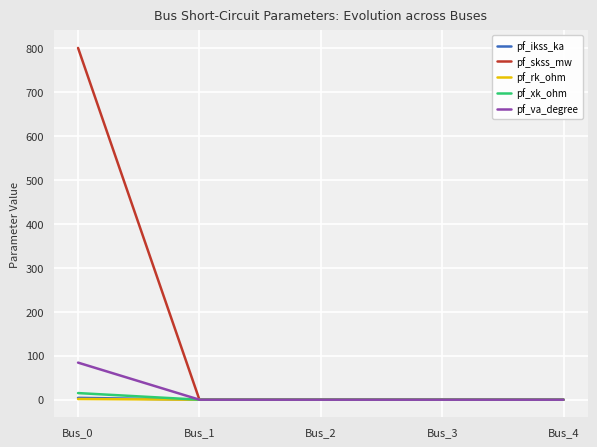

The value of pf_rk_ohm at Bus_4 is 0.0. True or false?

True